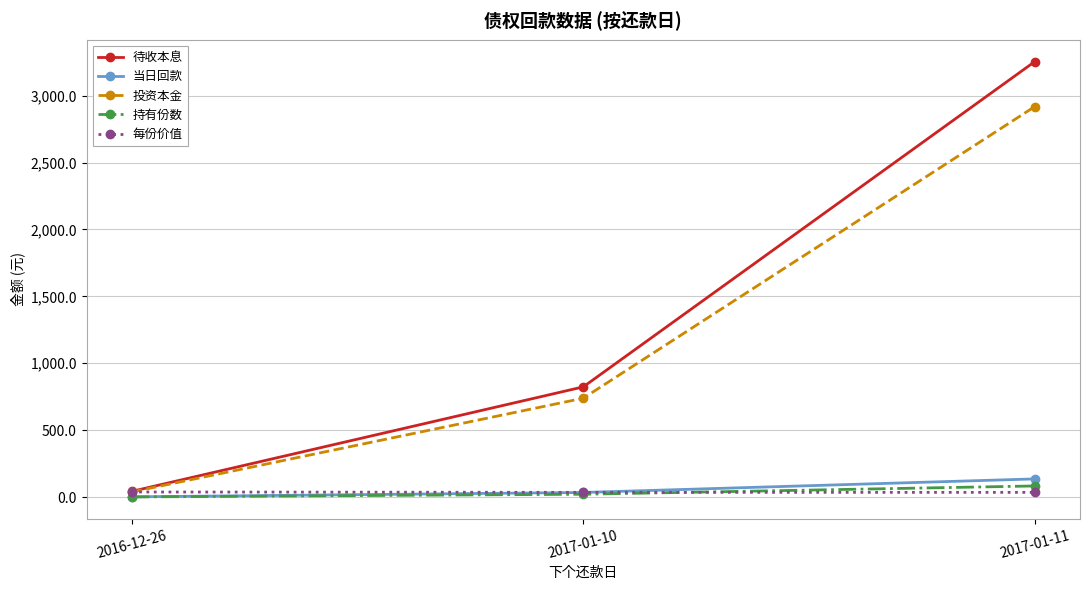

What is the label of the 1st point from the right?

2017-01-11